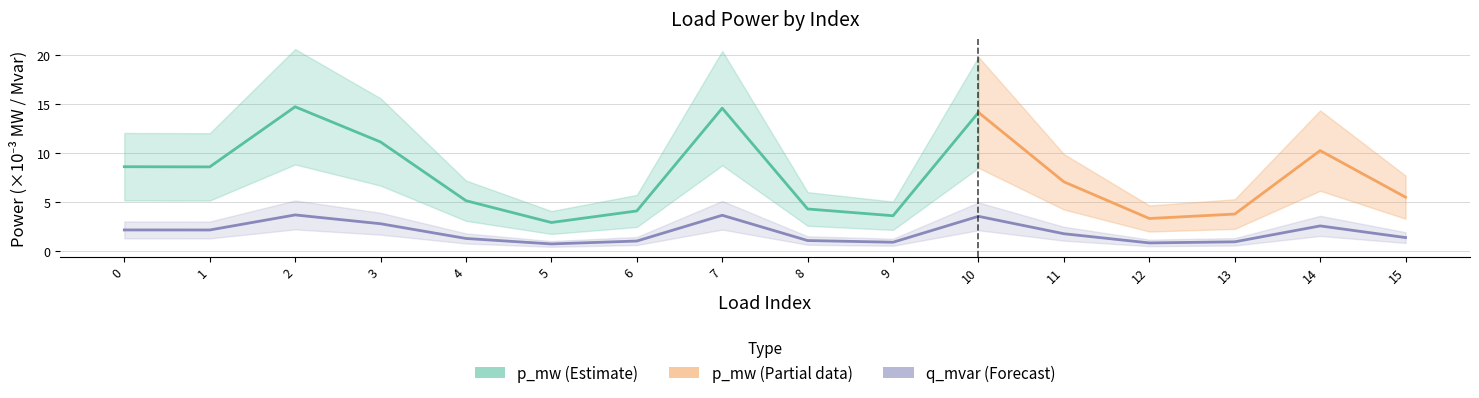

True or false: the data shows 1.1 at 11.

False